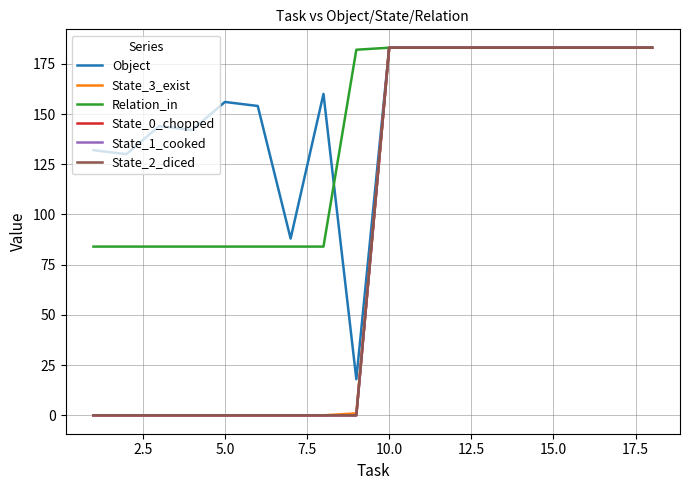

Is this an area chart (filled region under the line)?

No